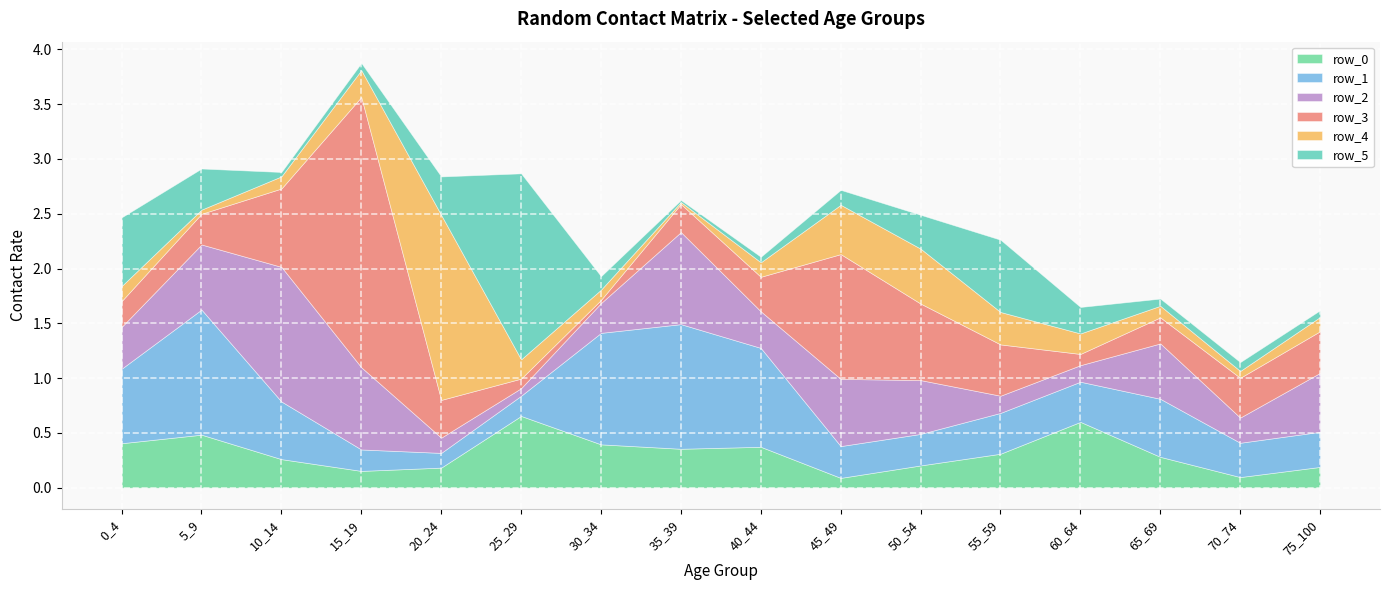

Between which two adjacent categories do row_0 and row_2 first intersect?

0_4 and 5_9